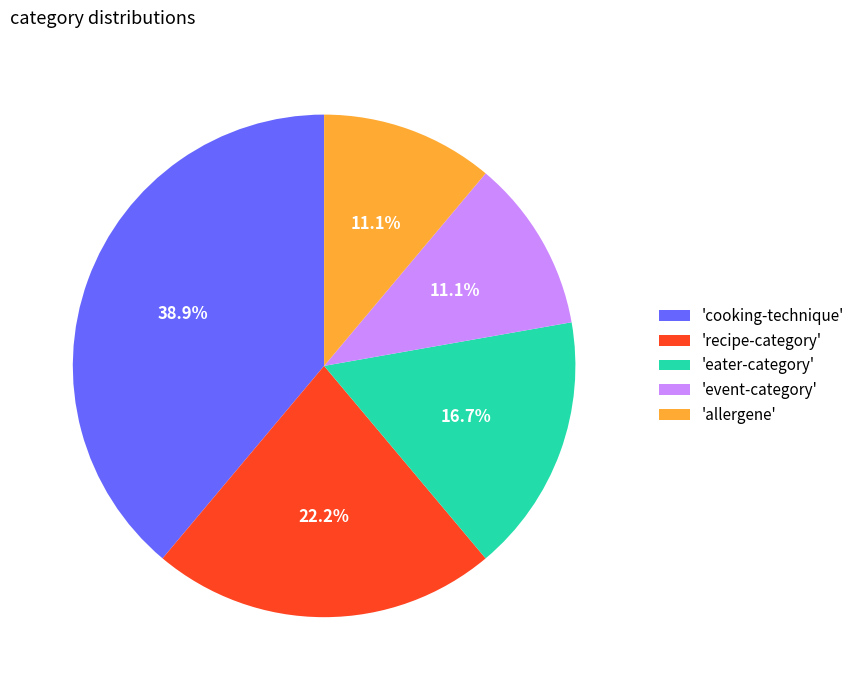

How many slices are in this pie chart?

5